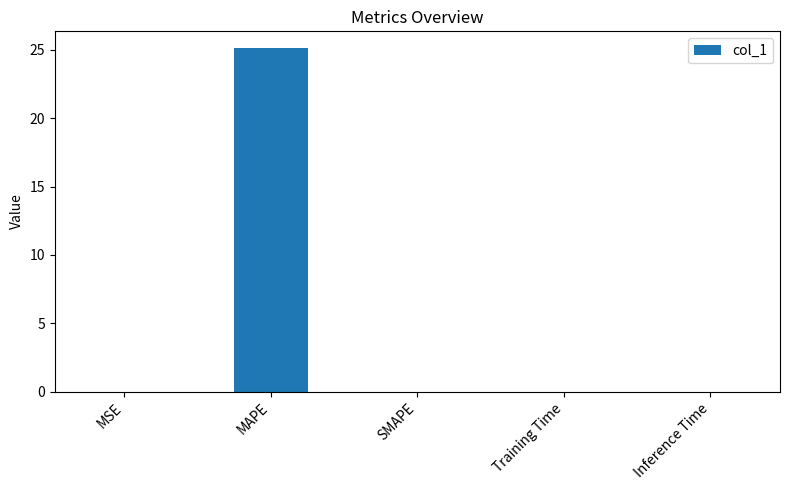

What is the greatest value displayed?

25.1